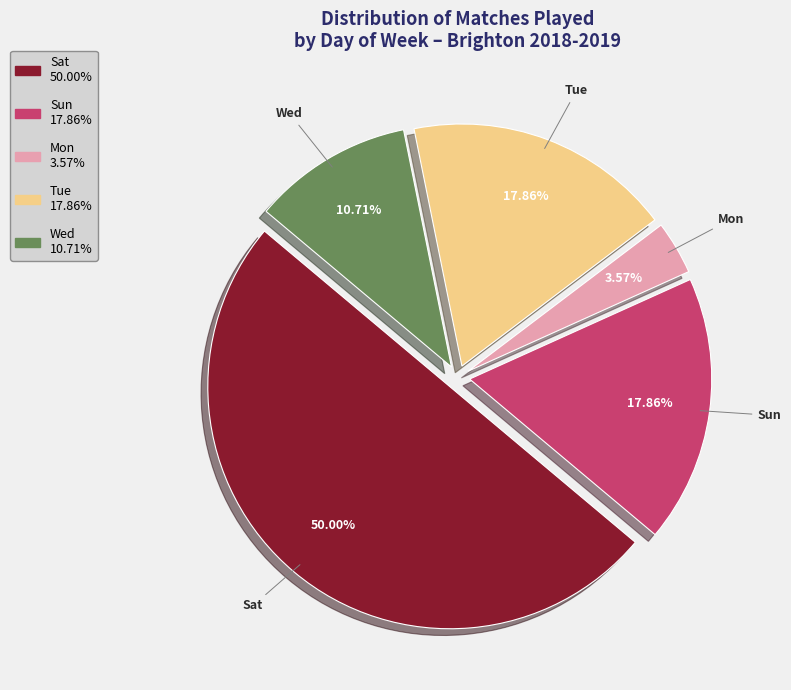

Count the number of slices in the pie.

5